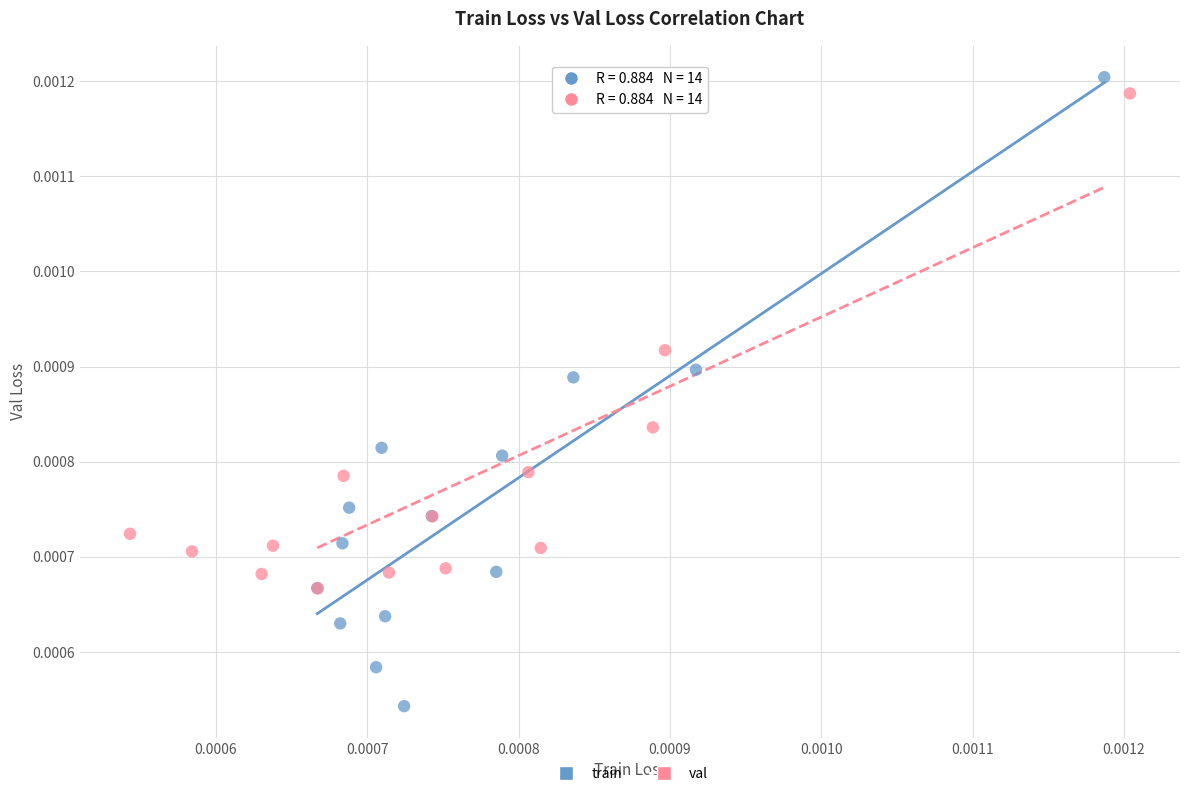

Which series has the largest Y range (max minus min)?

train